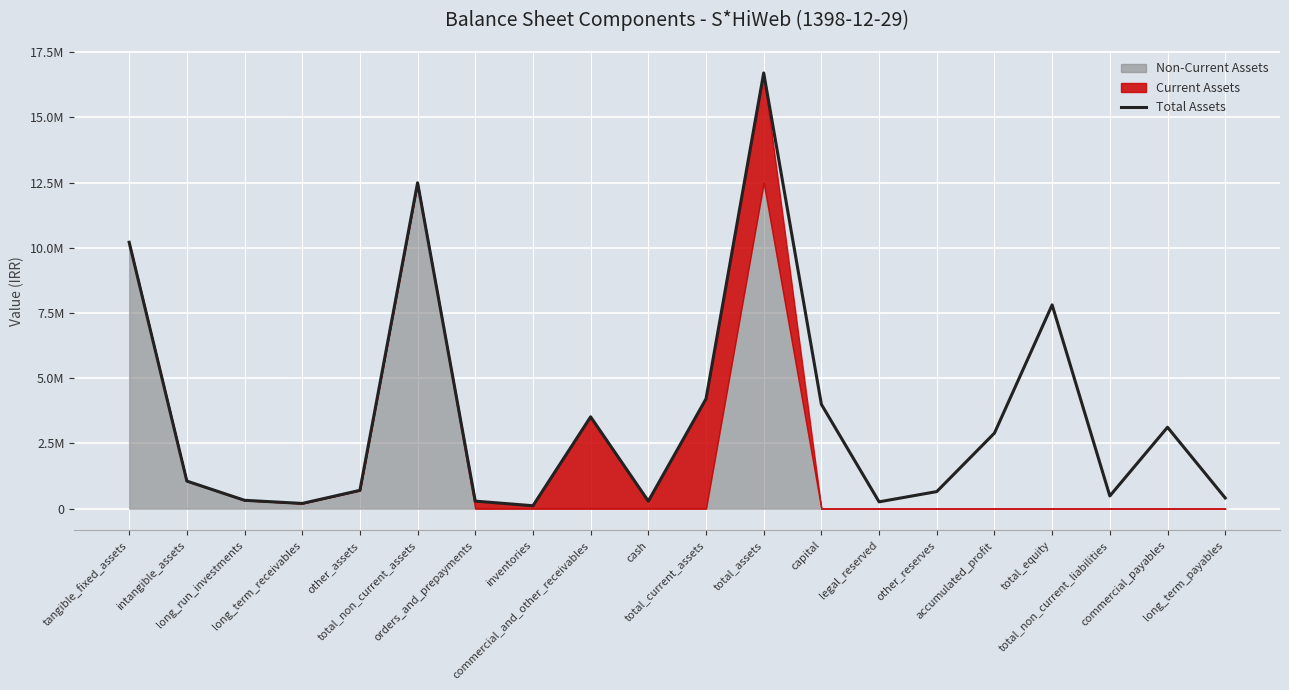

How many values exceed 1058035?

9